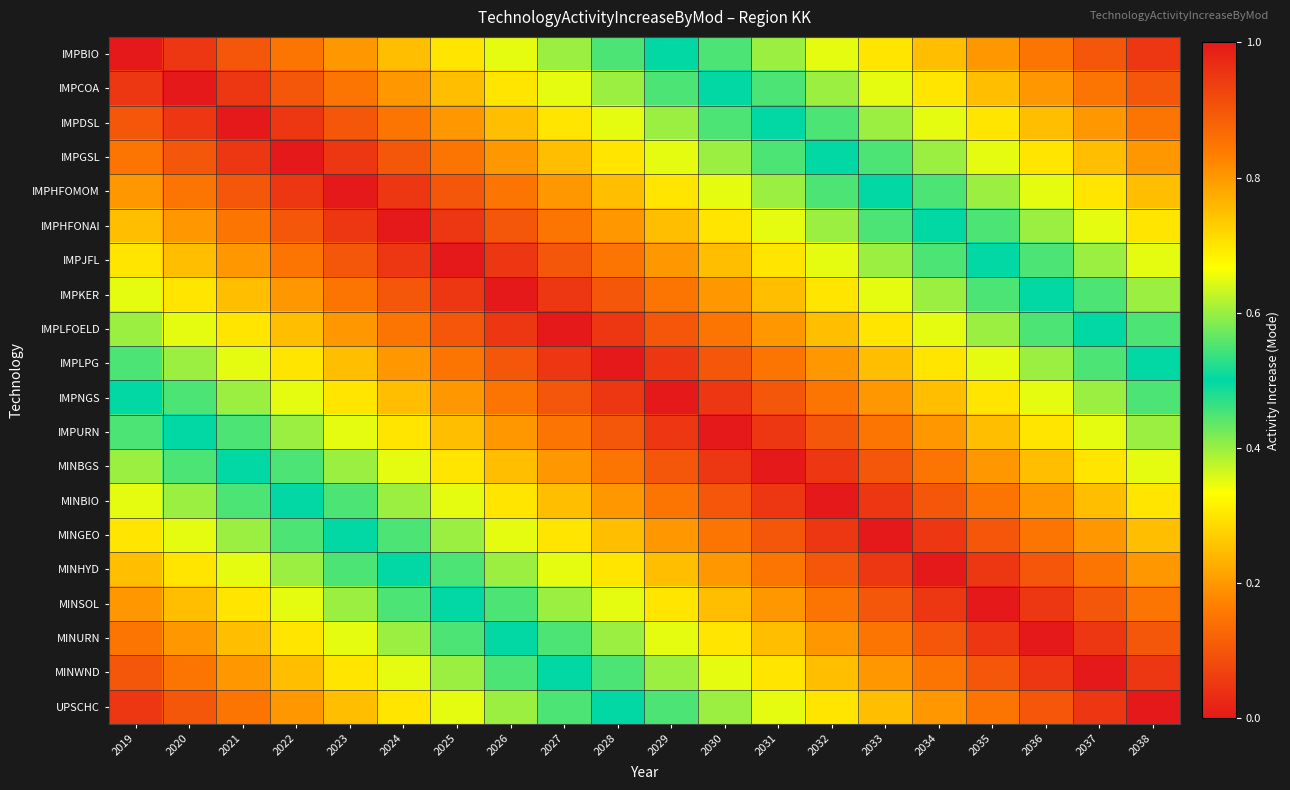

Which label corresponds to the smallest value in the chart?

2019